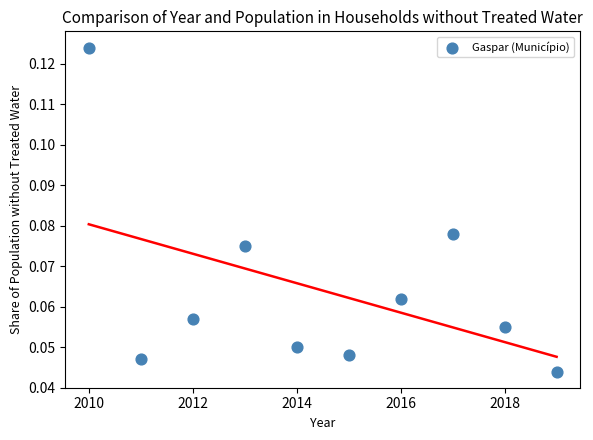

What is the average X value?

2014.5